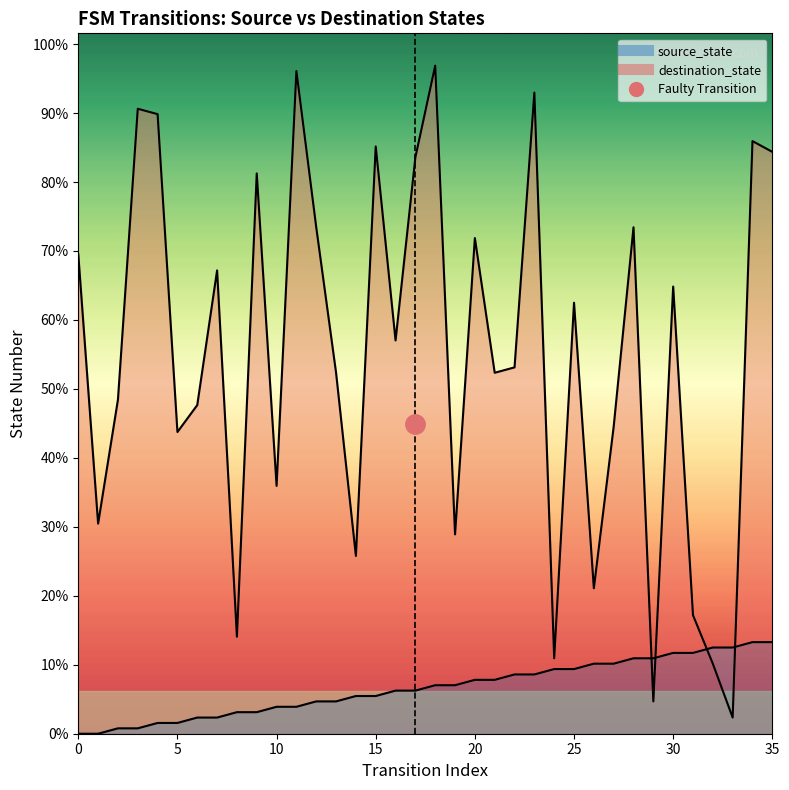

Does the chart display data point markers on the line(s)?

No